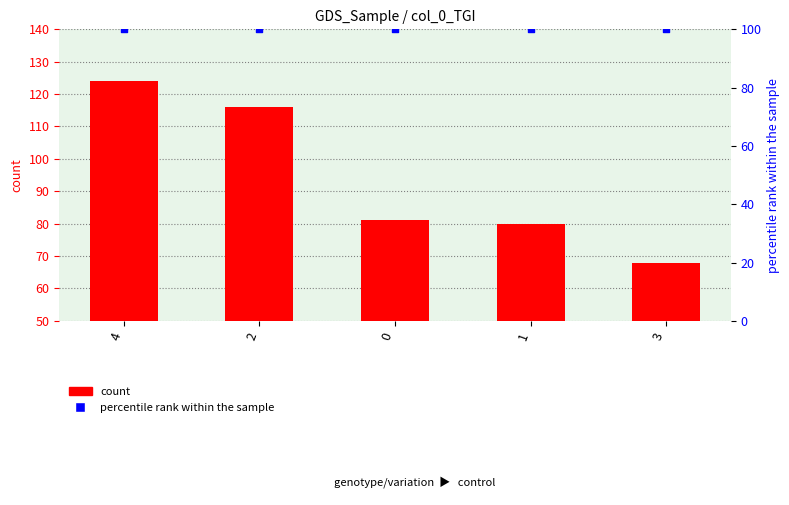

Is the value of count at 0 greater than the value of percentile rank within the sample at 2?

No